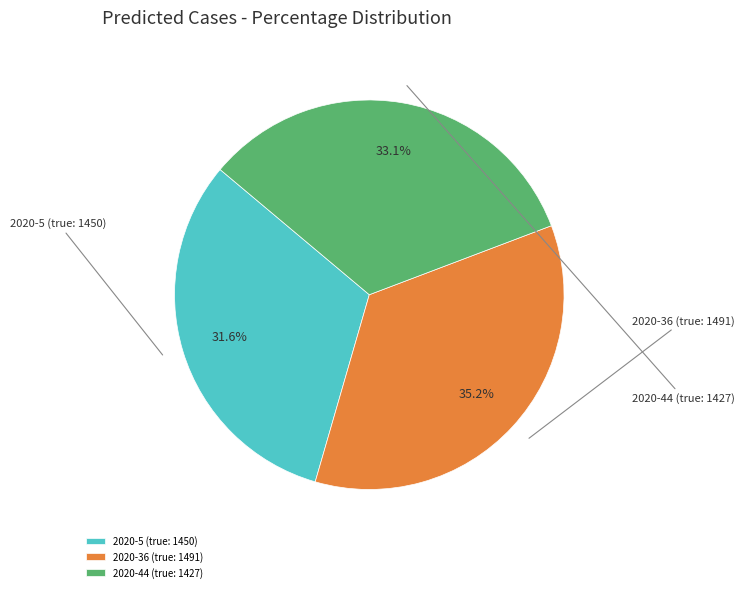

Which slice is the smallest?

2020-5 (true: 1450)